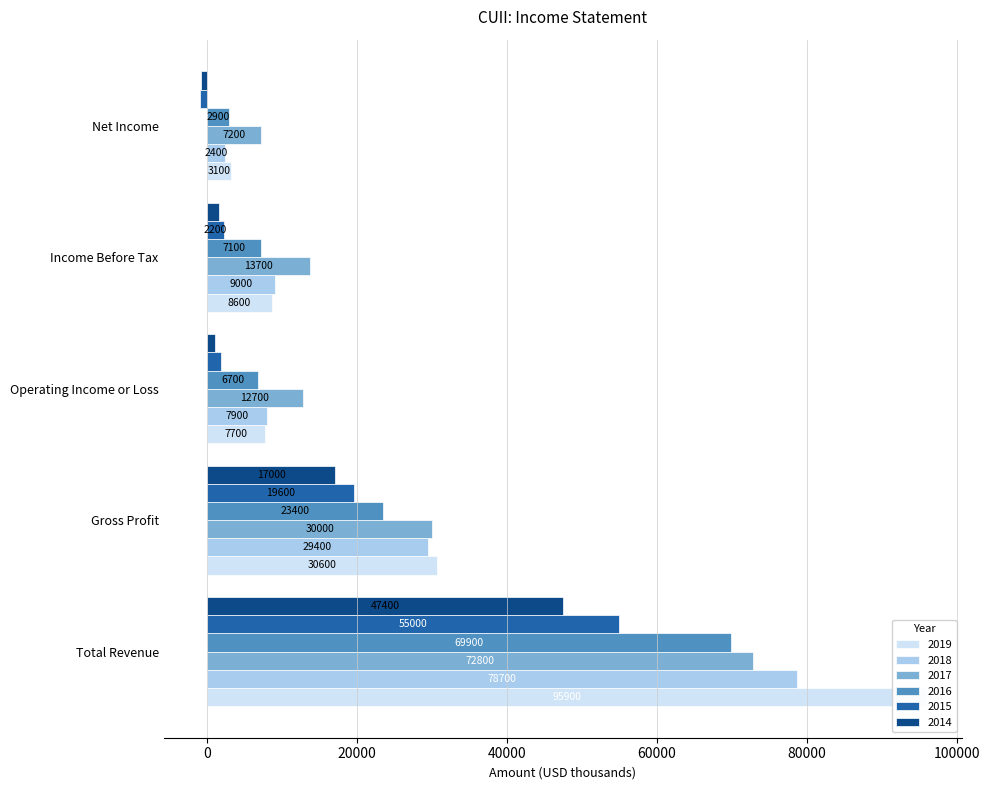

What is the value of the 2018 bar at the 4th from the left?

9000